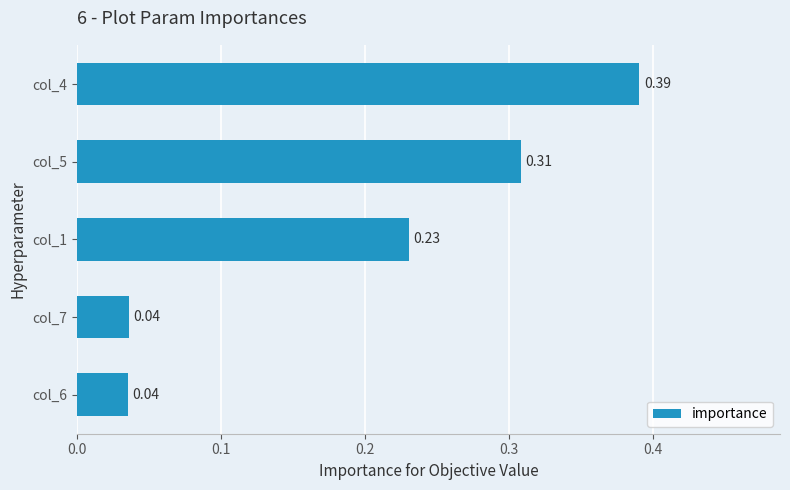

What is the sum of the values at col_5 and col_1?

0.5